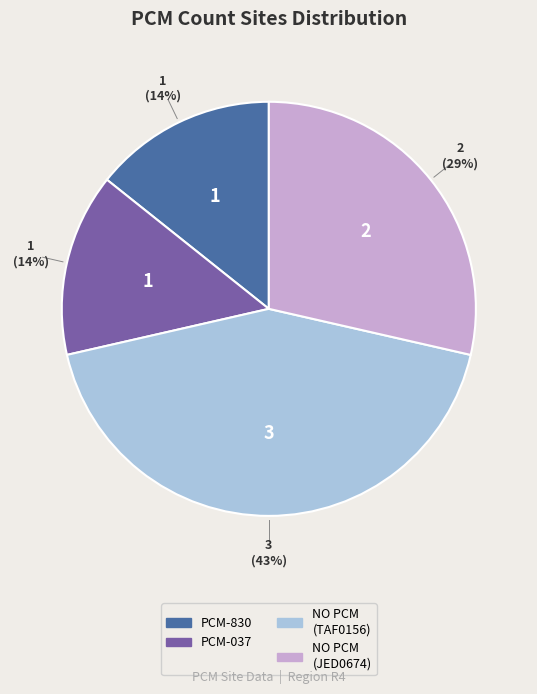

To the nearest percent, what is the difference between the largest and smallest slice percentages?

29%